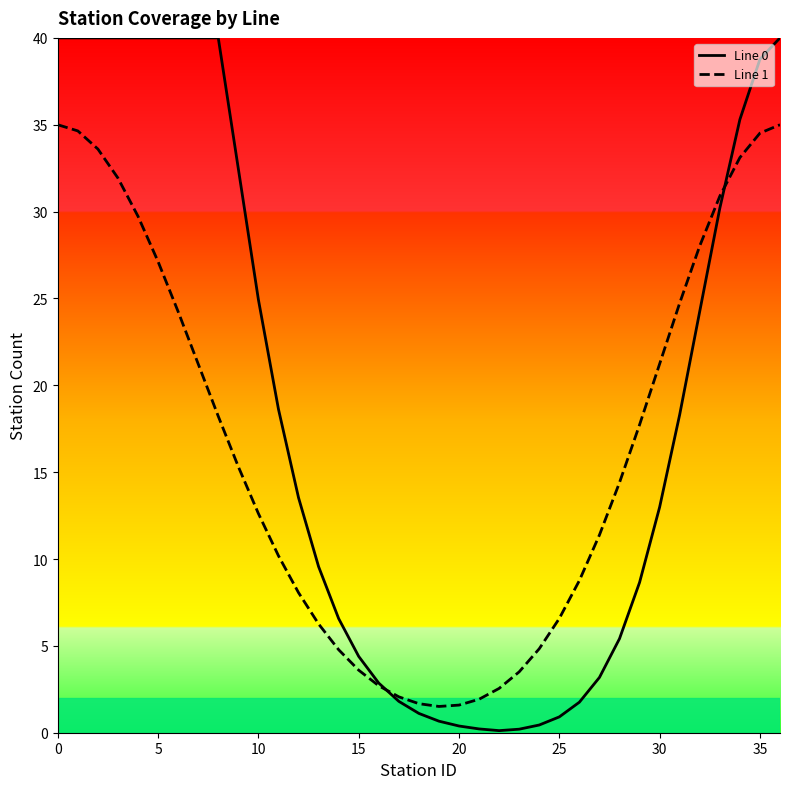

Which series has the largest total across all categories?

Line 0